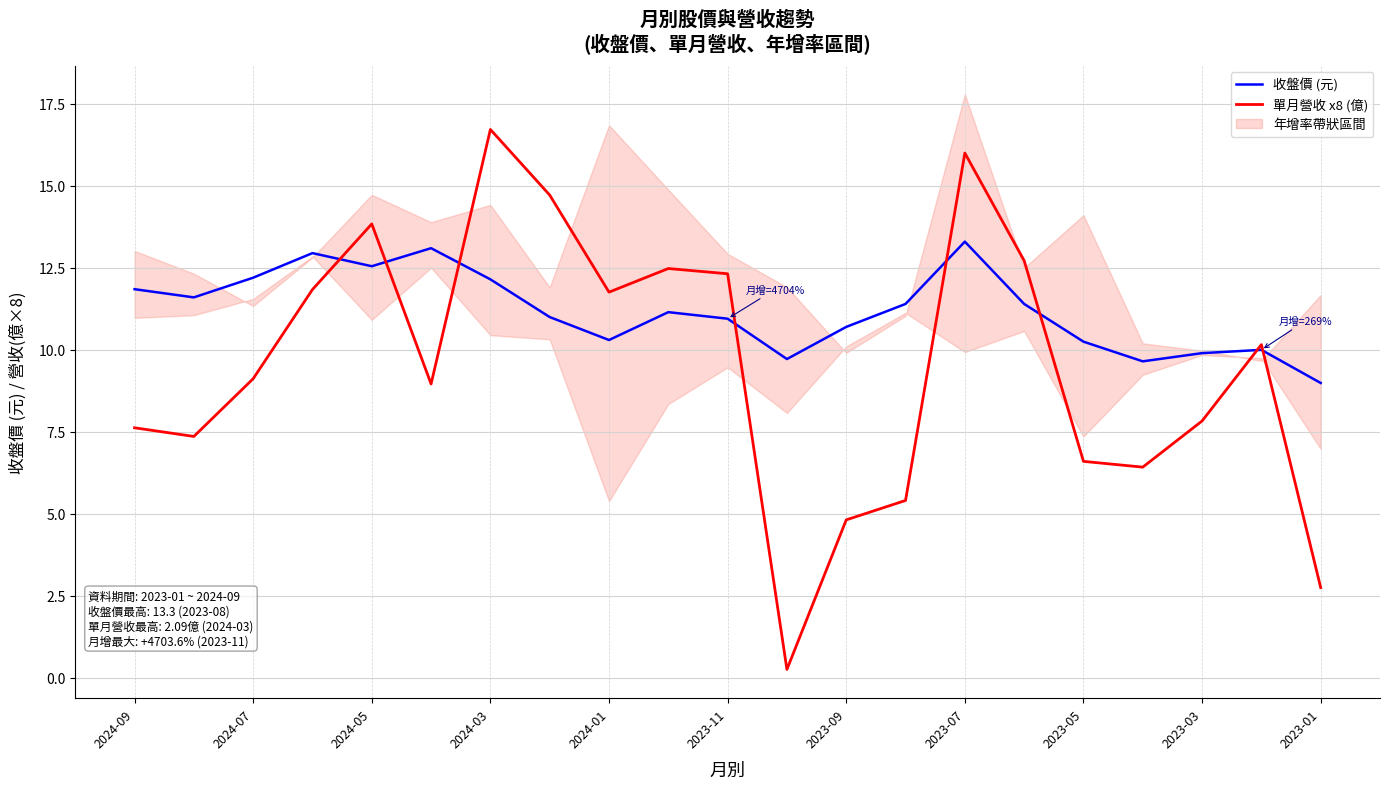

Which category has the lowest value in the 收盤價 (元) series?

2023-01